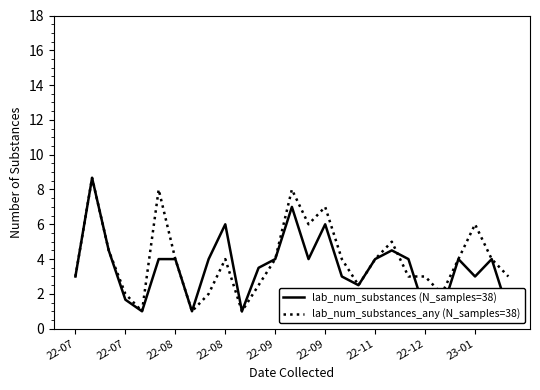

What is the label of the 12th point from the left?

11